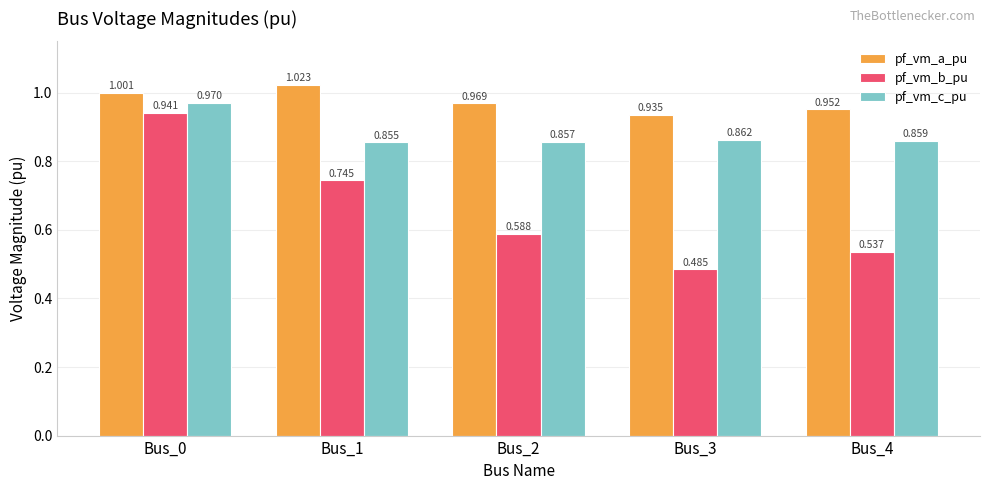

Count the pf_vm_b_pu values in the range 0 to 1.

5